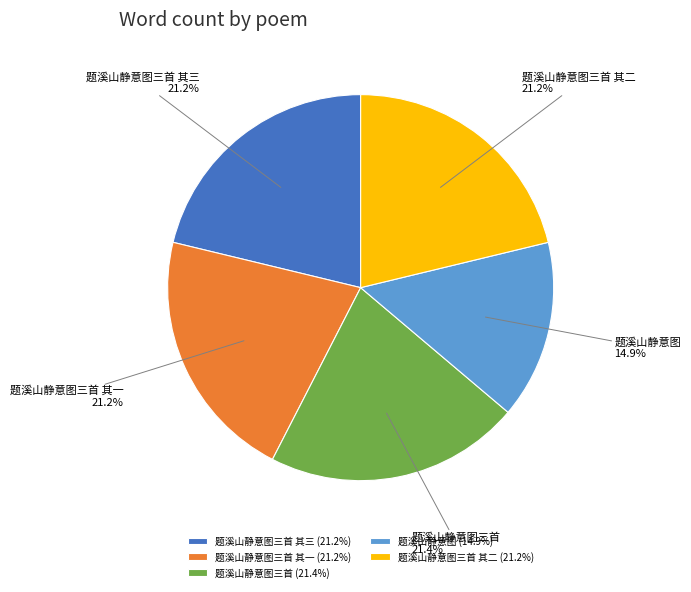

Which category has the smallest portion of the pie?

题溪山静意图